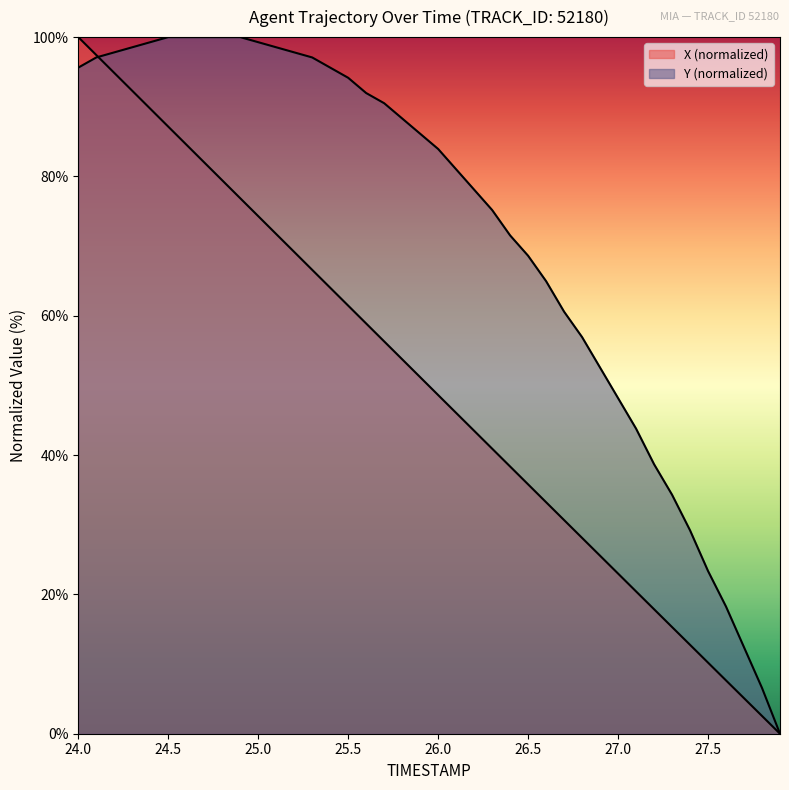

At 27.4, list the series in order from smallest to largest.

X, Y